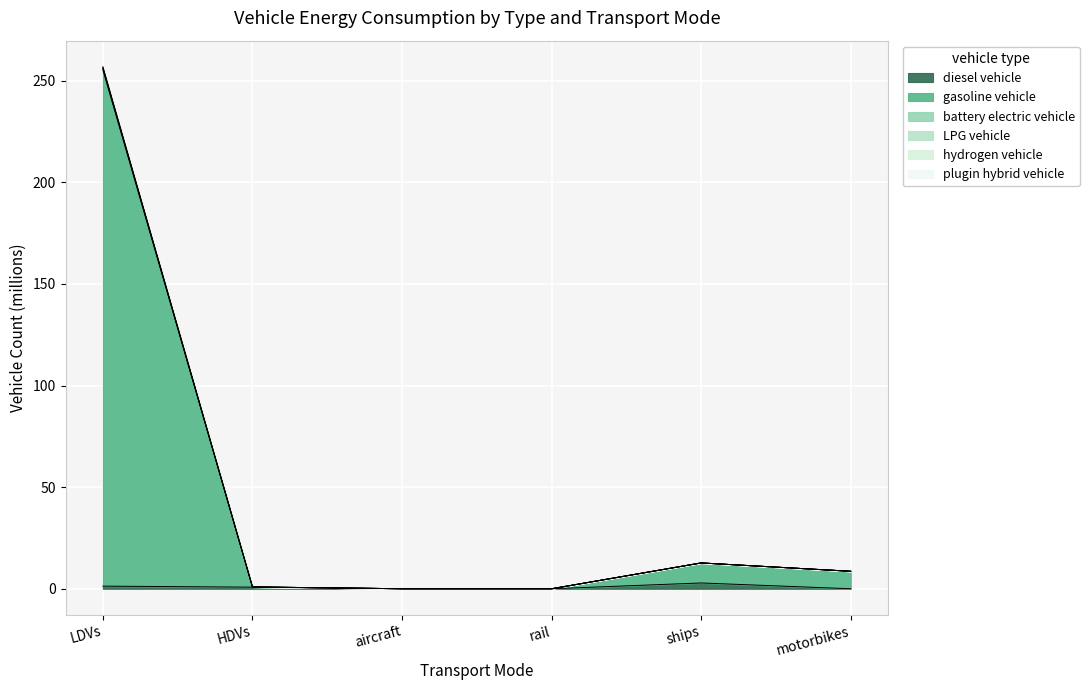

What are all the series names shown in the legend?

diesel vehicle, gasoline vehicle, battery electric vehicle, LPG vehicle, hydrogen vehicle, plugin hybrid vehicle